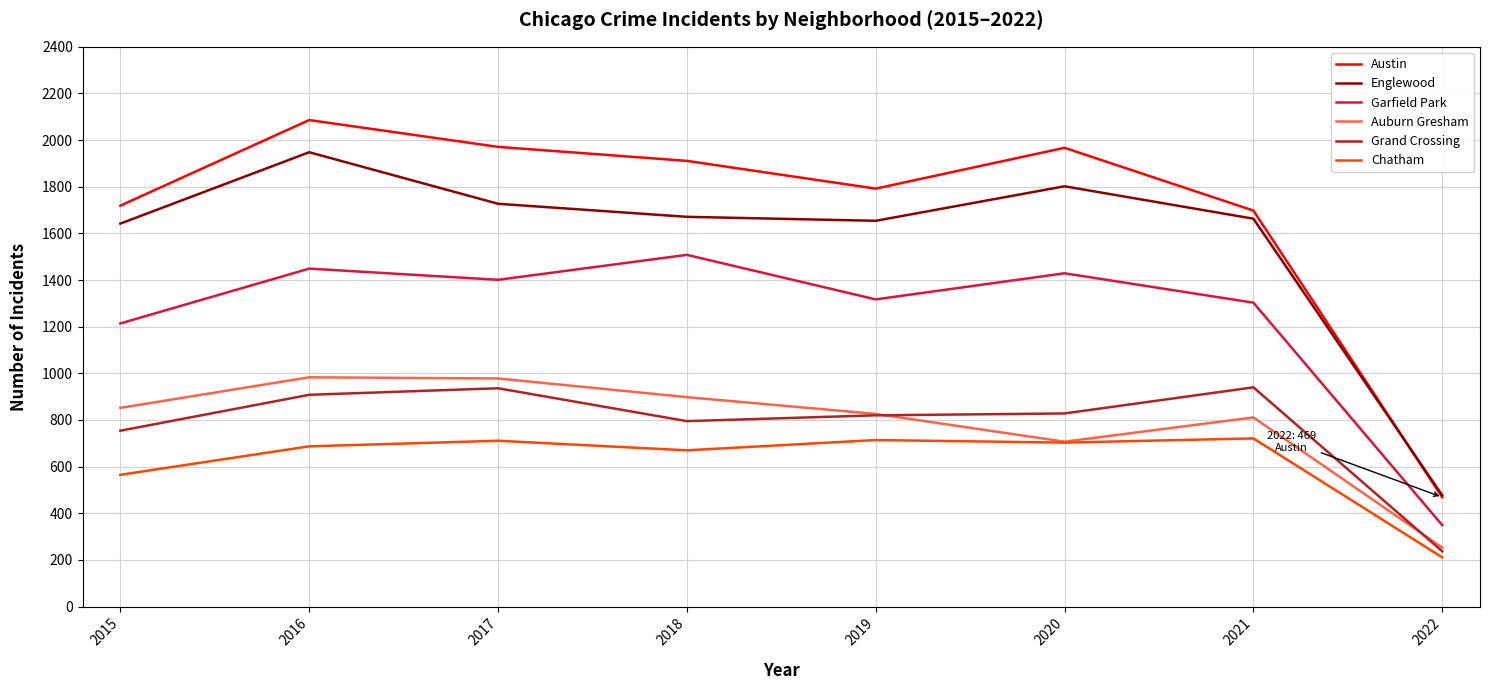

What is the maximum value shown in the chart?

2086